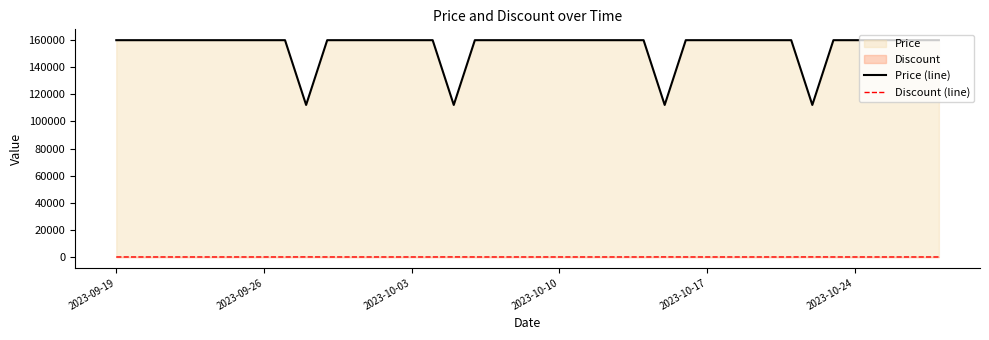

What is the average value of the Price (line) series?

155220